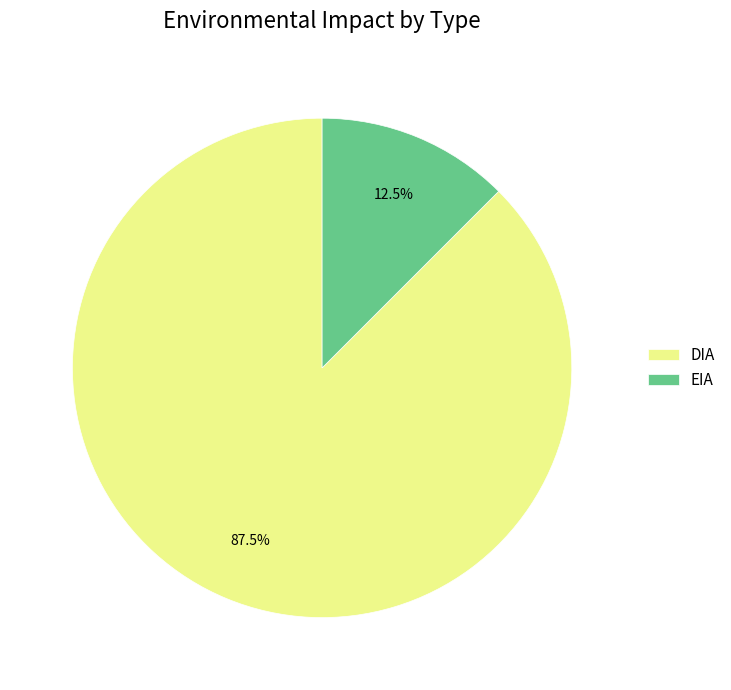

What percentage do EIA and DIA together represent?

100.0%